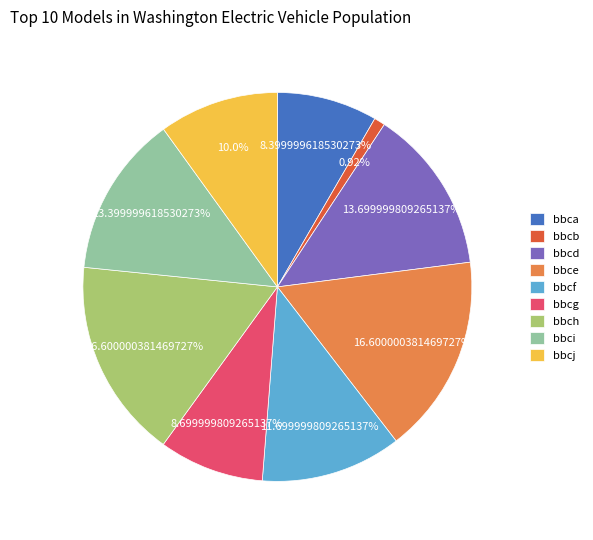

The bbcd slice represents 14% of the pie. True or false?

True